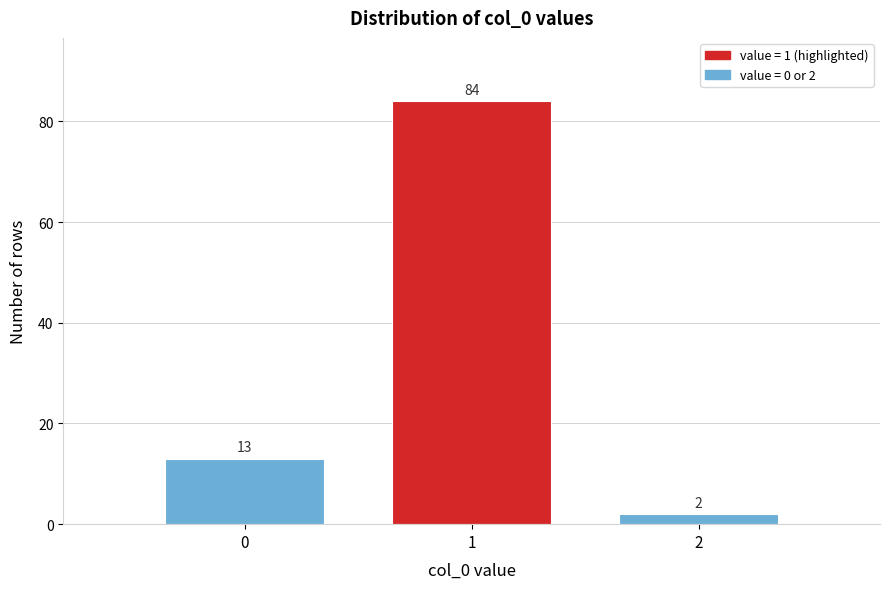

Over which range of the x-axis is the bar tallest?

0.5 to 1.5